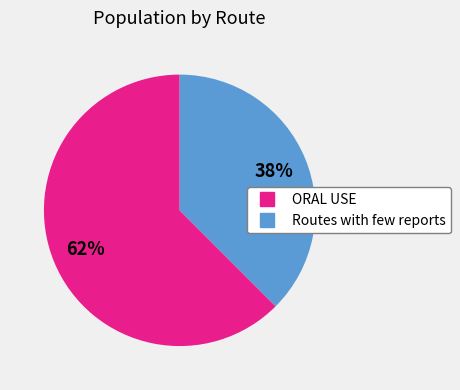

To the nearest percent, what percentage of the pie is ORAL USE?

62%